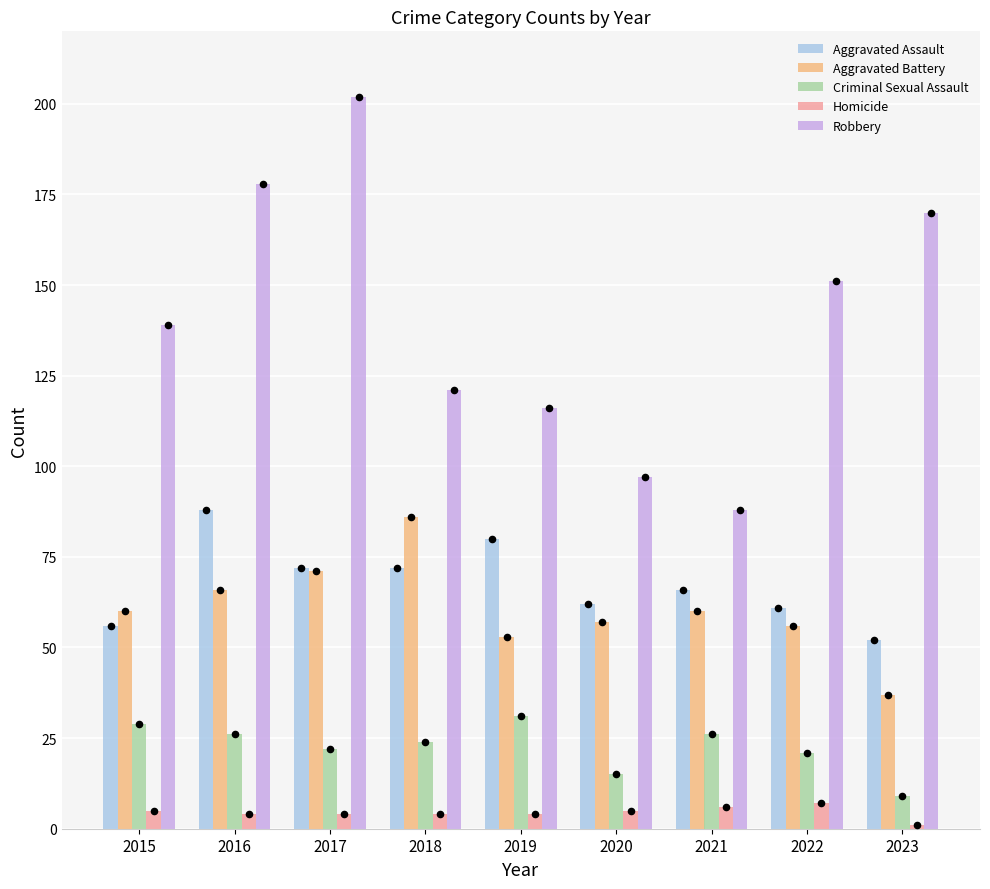

Which series has the widest spread of Y values?

Robbery